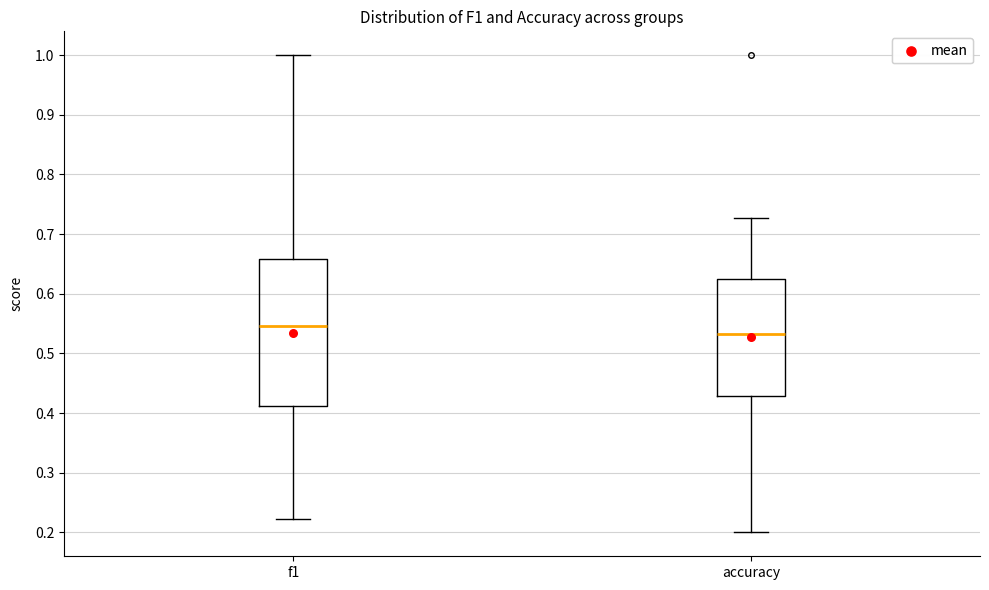

Which box has the highest median line?

f1